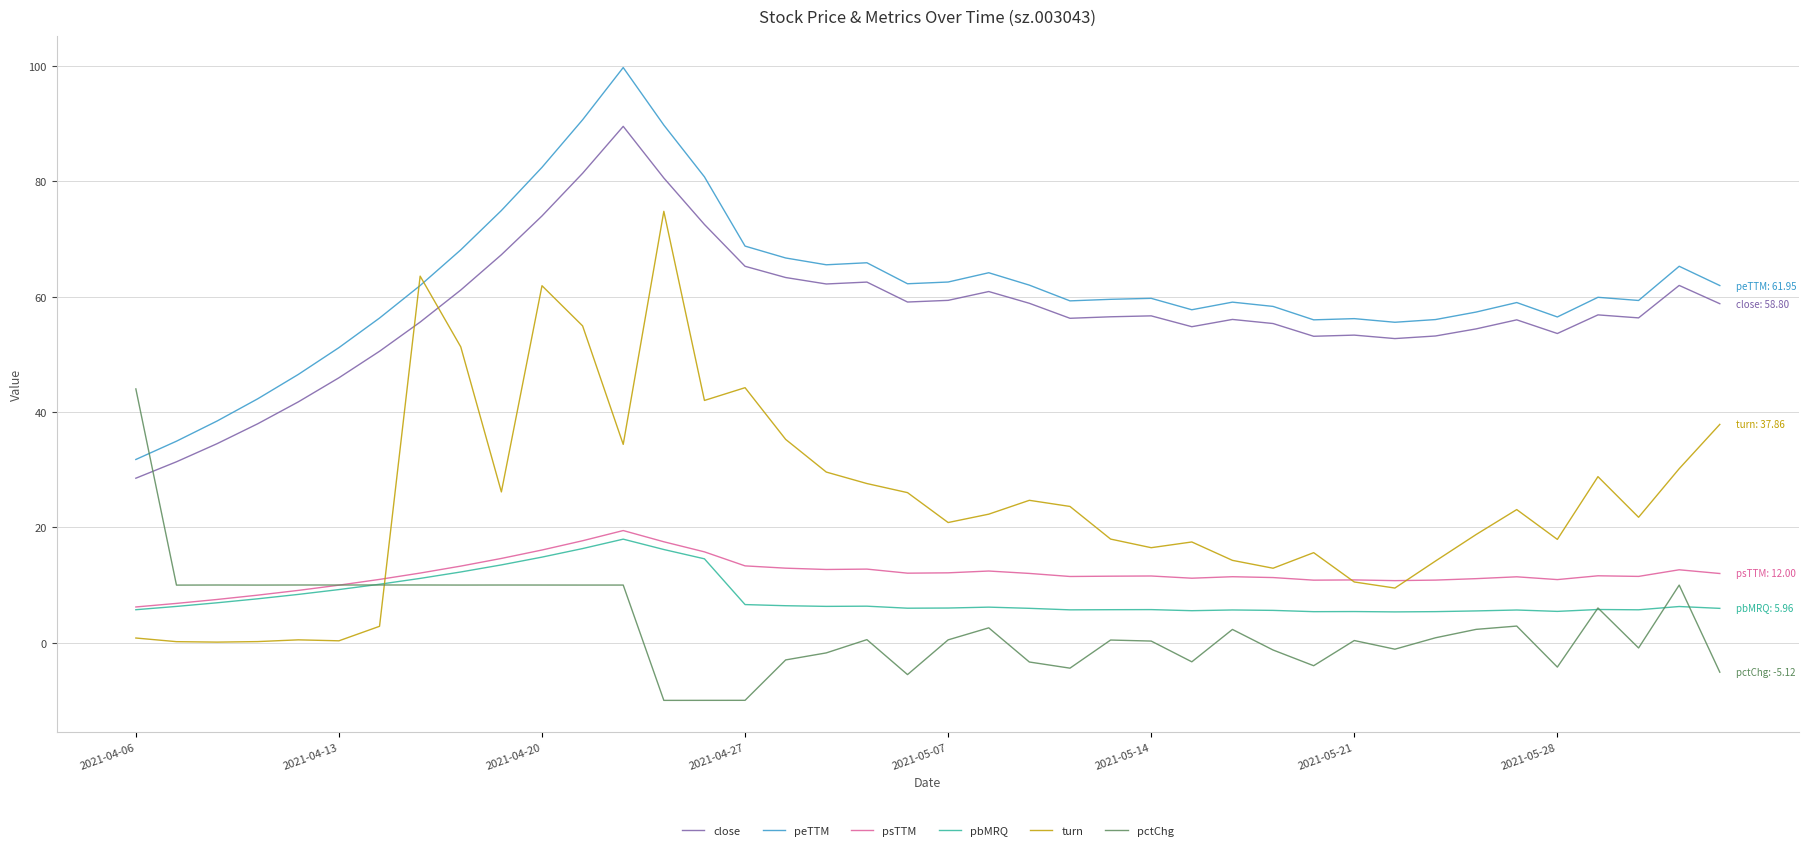

Which series has the widest spread of values?

turn